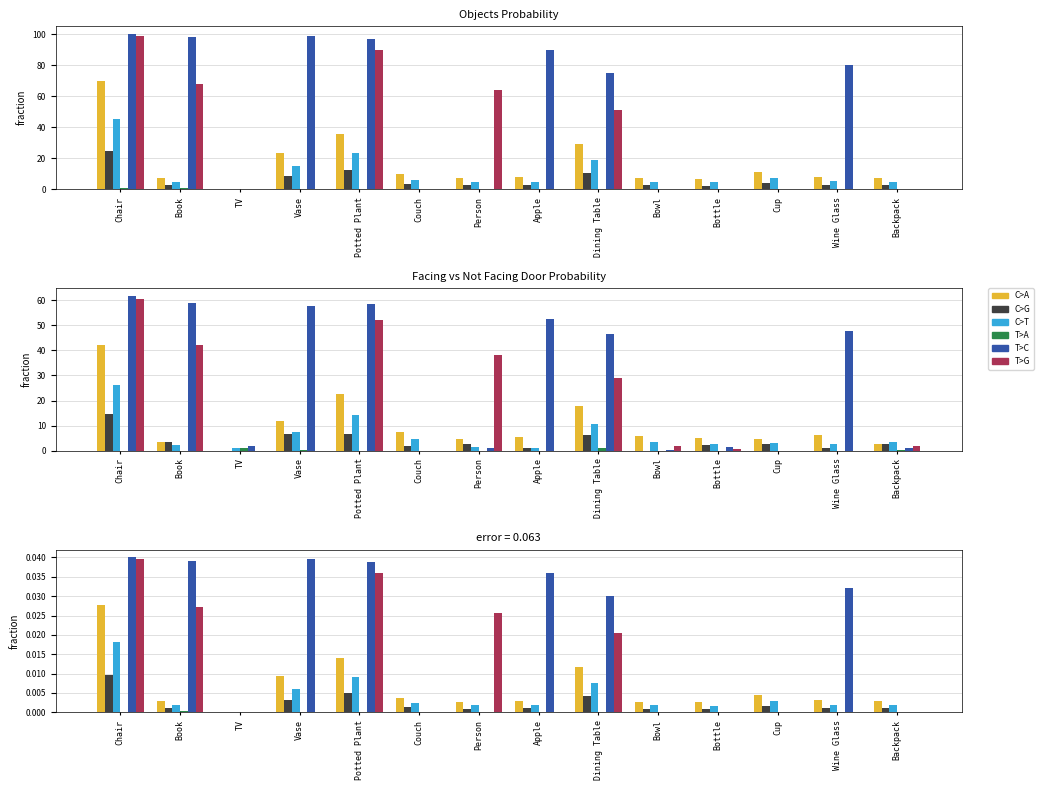

Which series has the largest total across all categories?

T>C